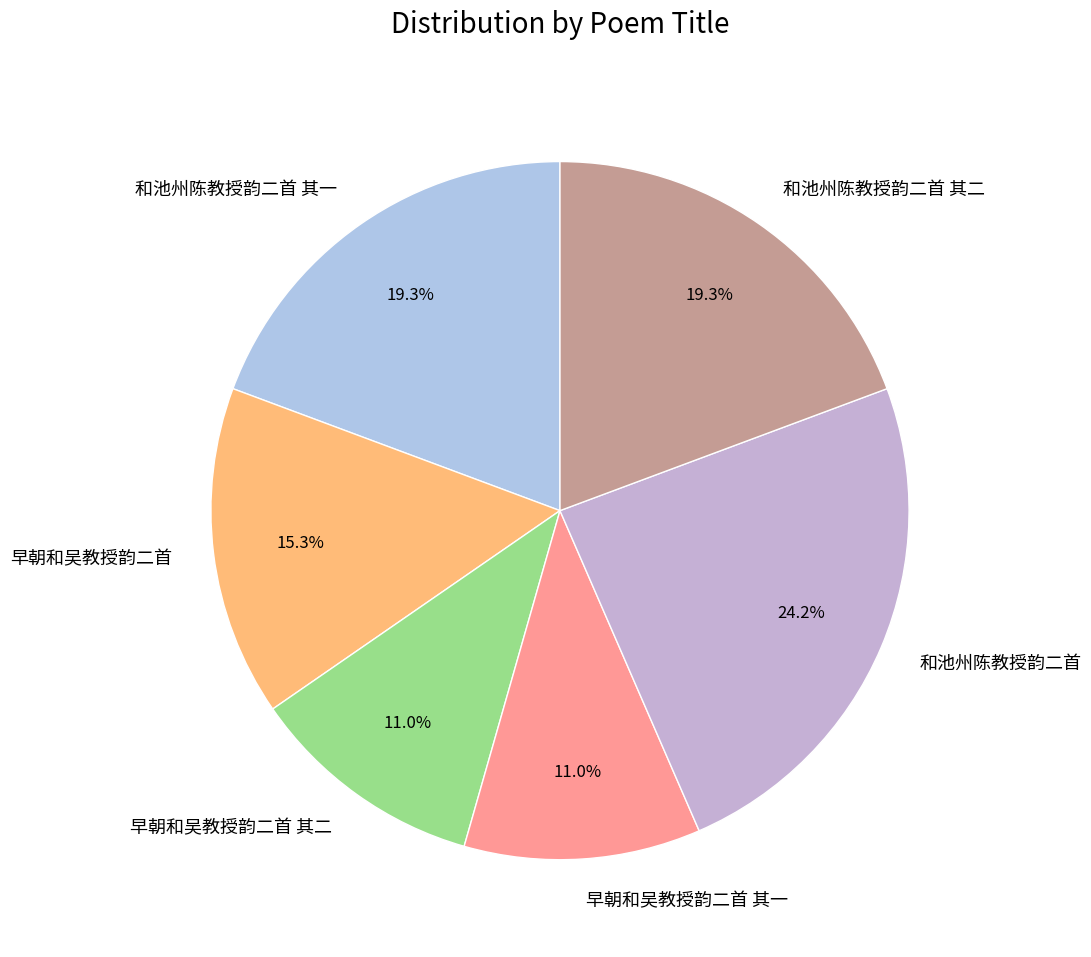

What percentage is the 和池州陈教授韵二首 slice, to the nearest percent?

24%